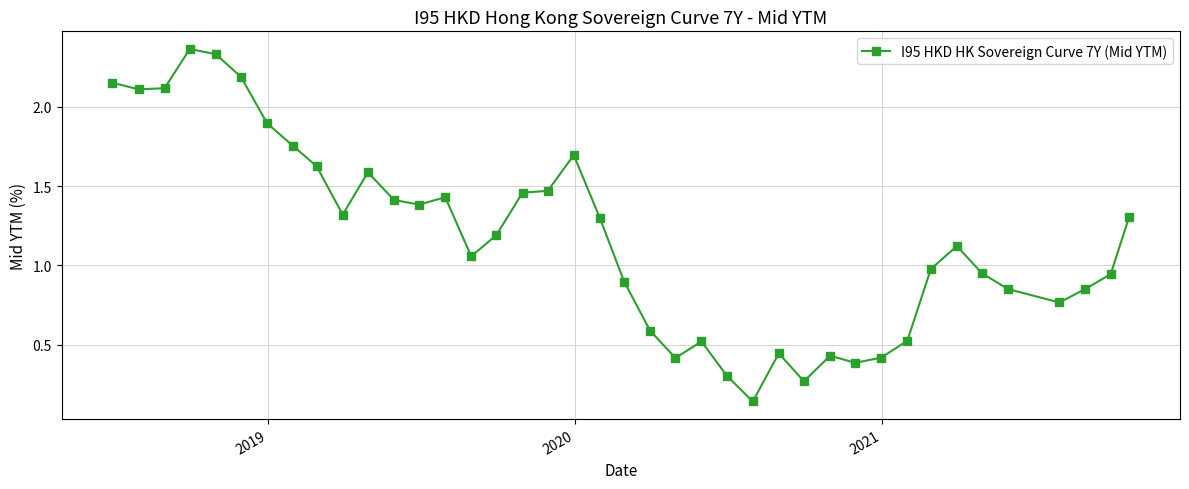

What is the sum of all values?

46.9